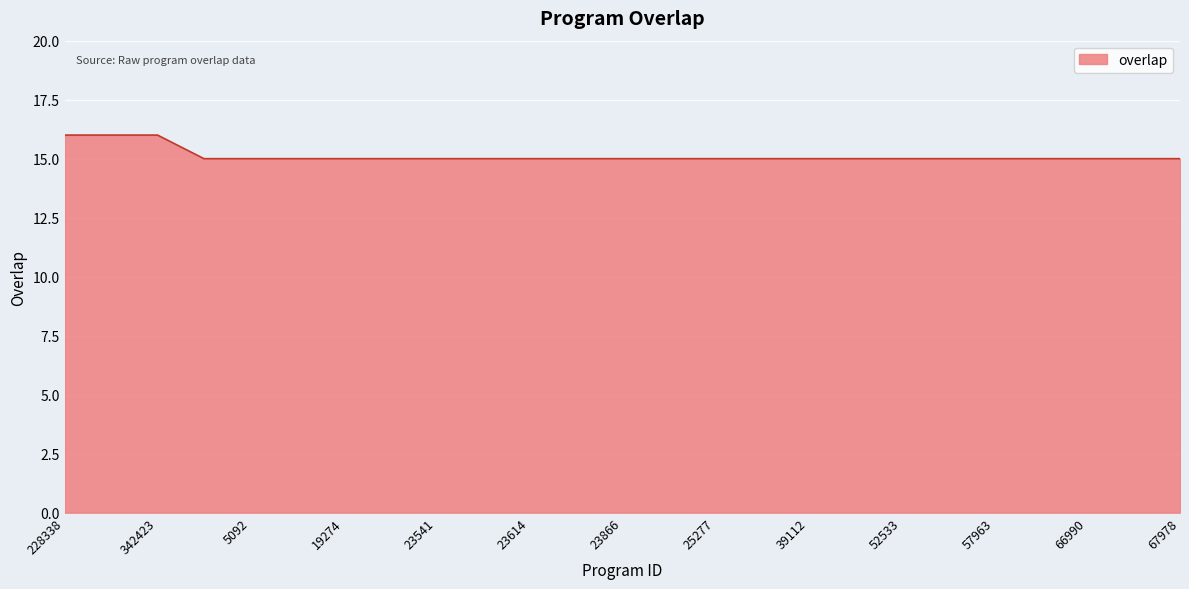

What is the minimum value shown in the chart?

15